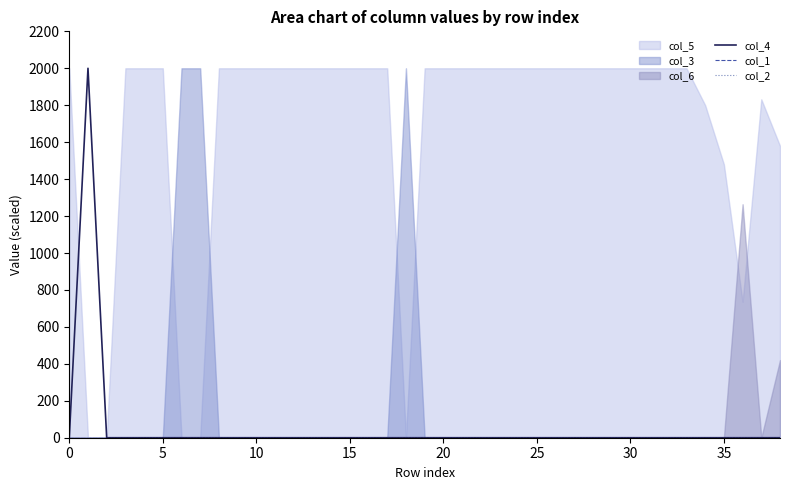

True or false: col_4 has a value of 1154 at 0.

False